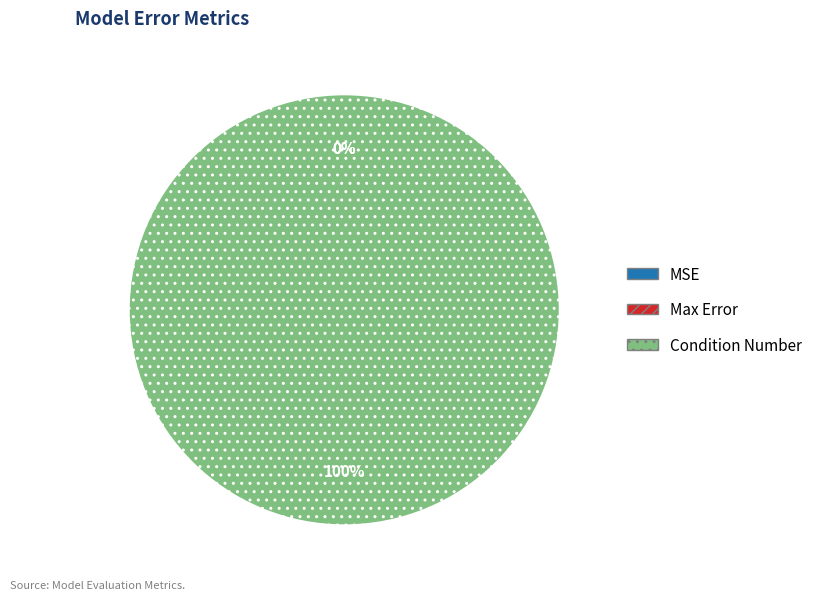

The Condition Number slice represents 89% of the pie. True or false?

False